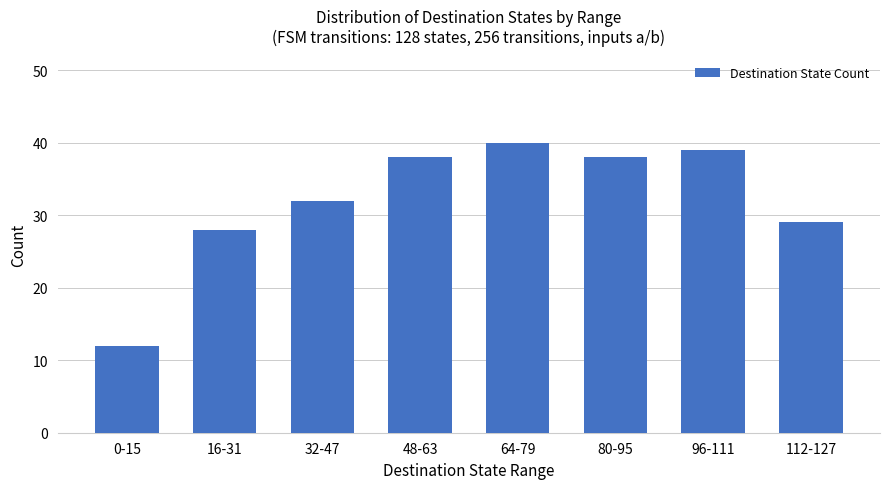

What is the value of the 7th bar from the left?

39